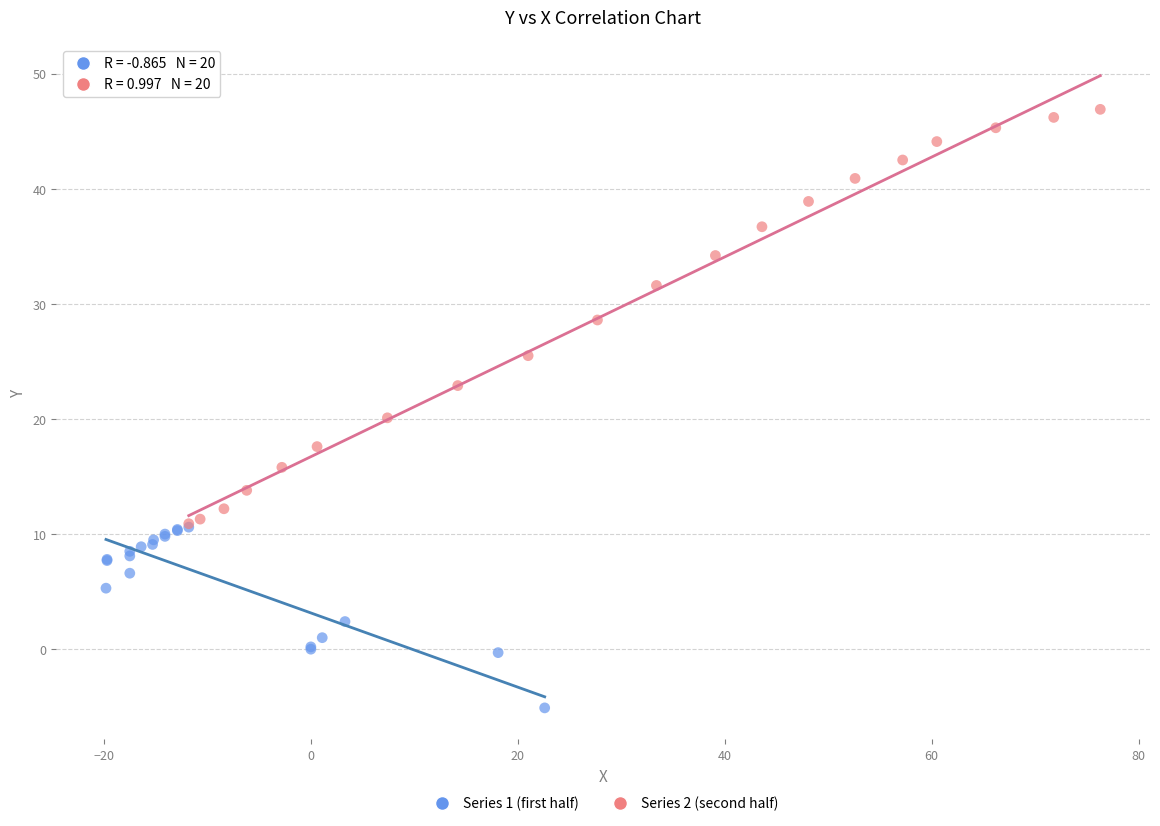

Which series contains the lowest Y value?

Series 1 (first half)